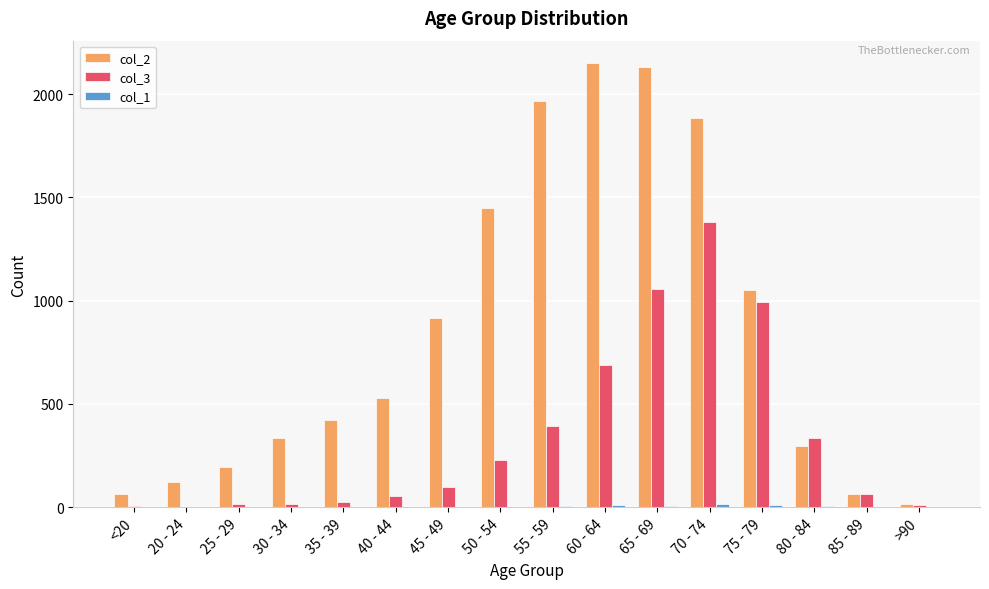

Are the bars grouped side by side (vs. stacked)?

Yes